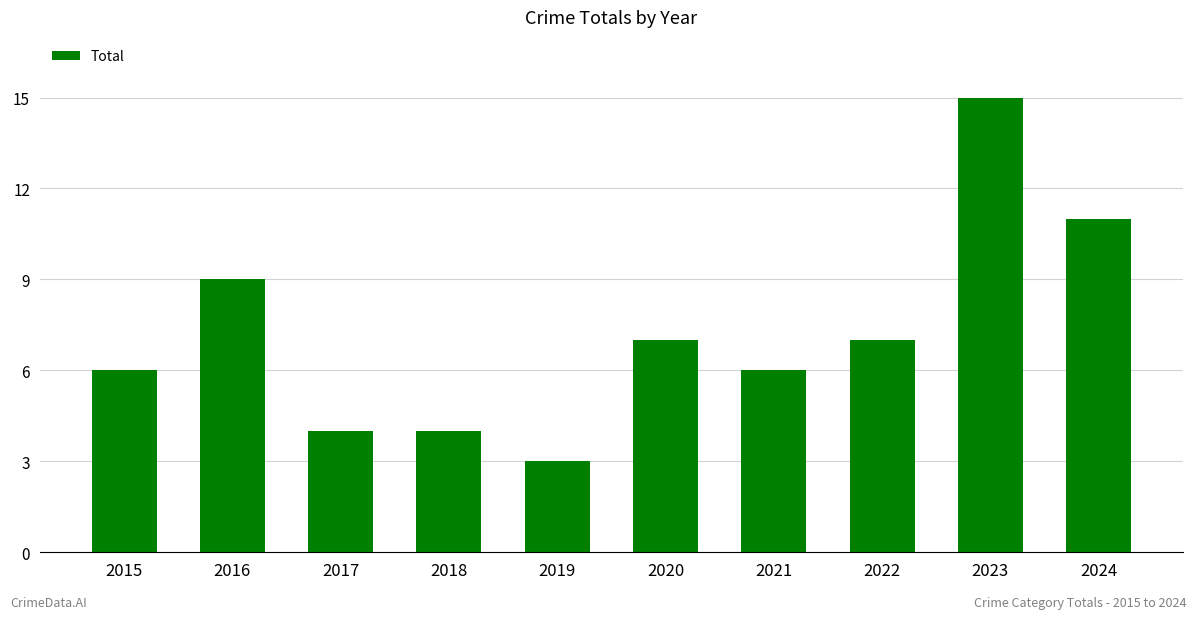

The chart shows a value of 3 at 2020. True or false?

False